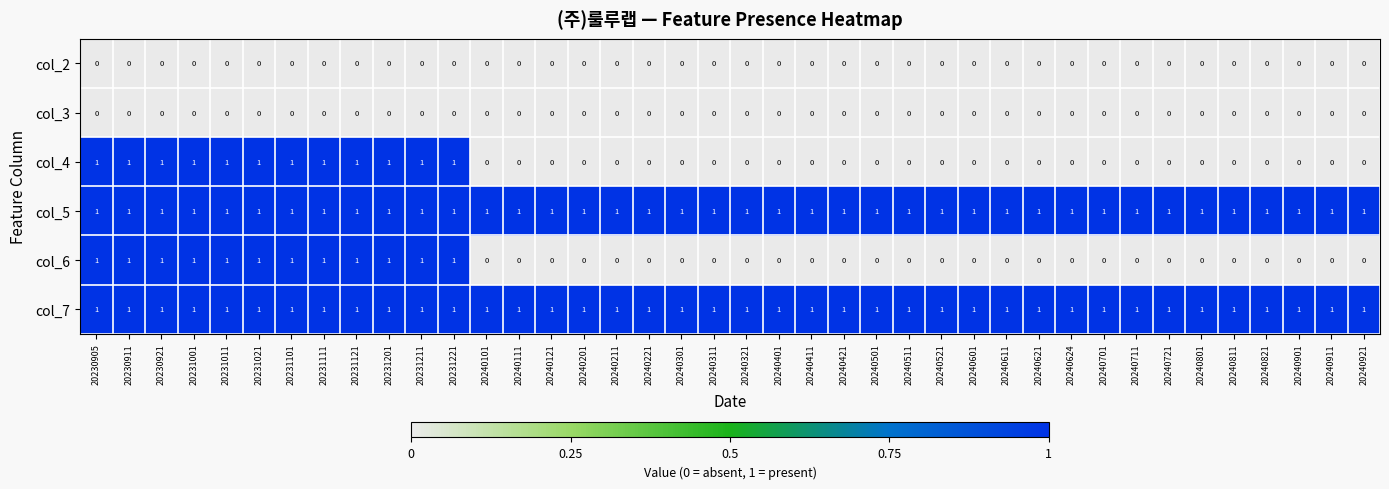

Is it true that col_7 equals 2 at 20231221?

False